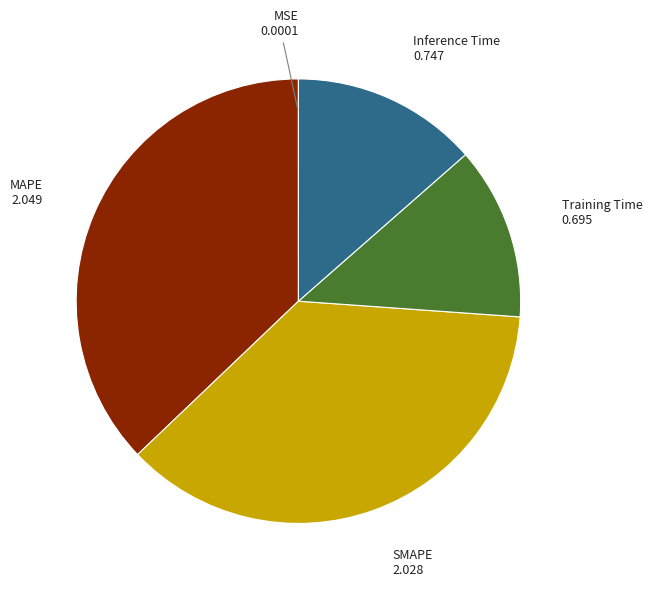

Is there any slice that represents more than half of the pie?

No